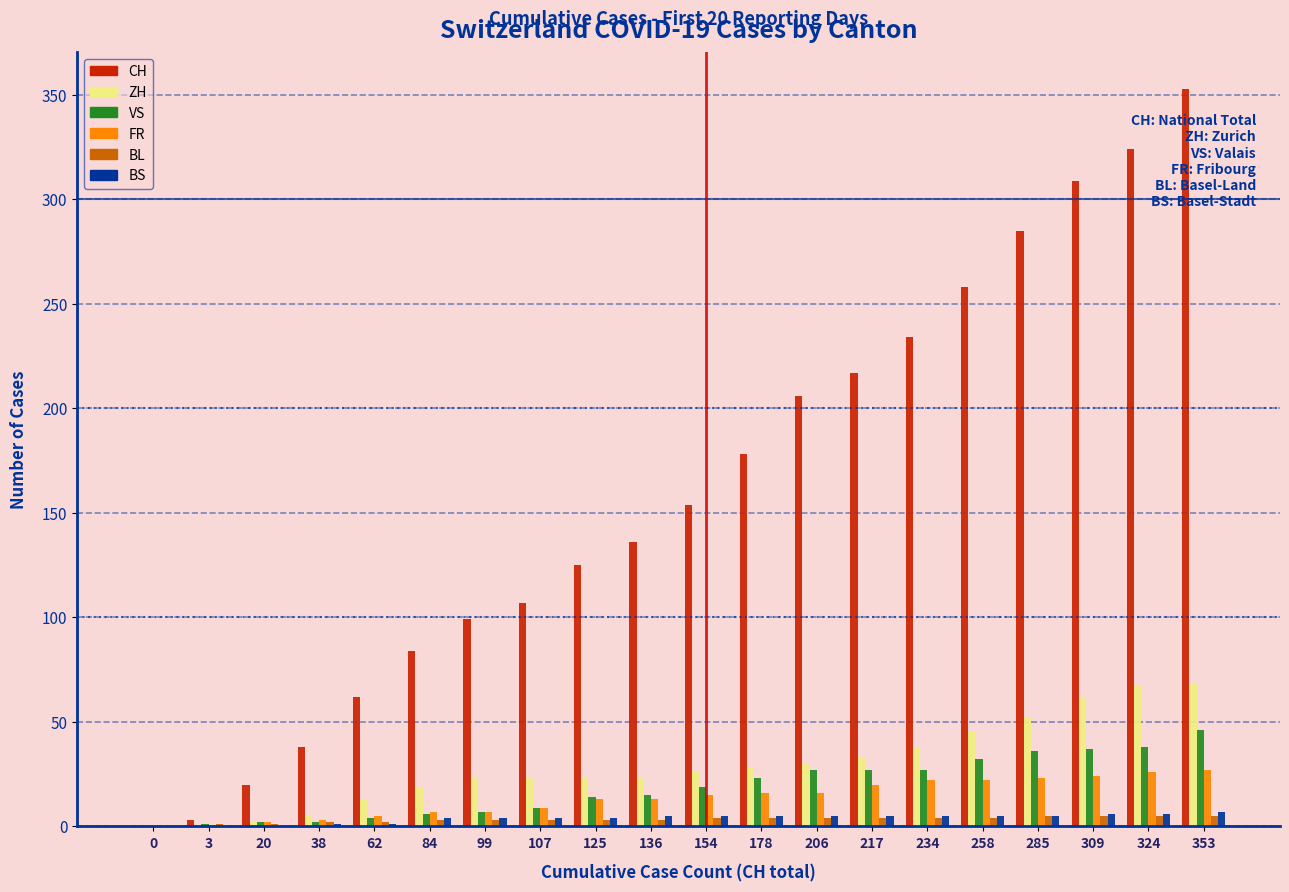

What is the sum of all FR values?

270